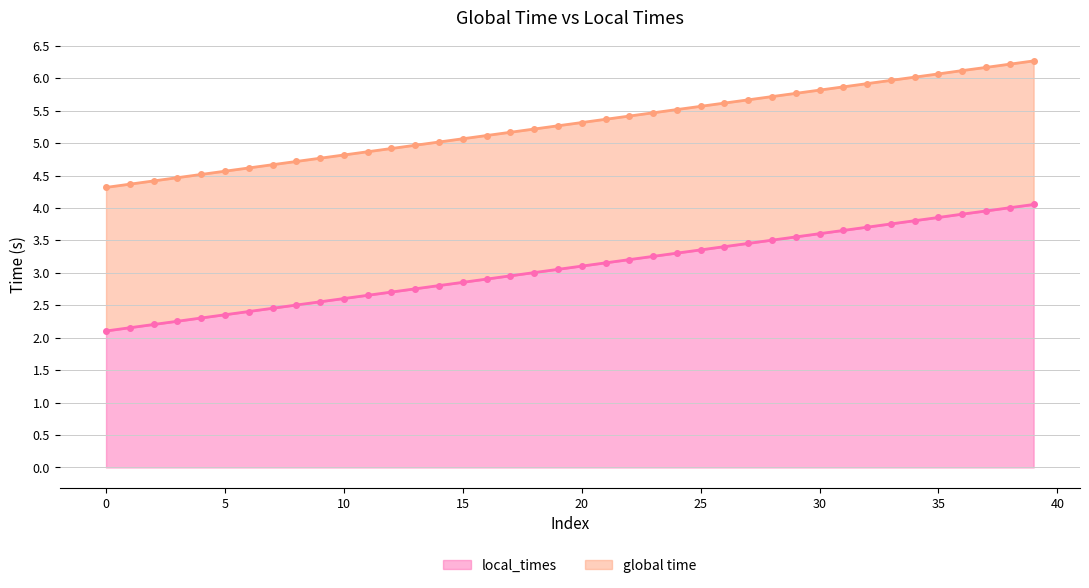

What is the sum of all values?

123.2